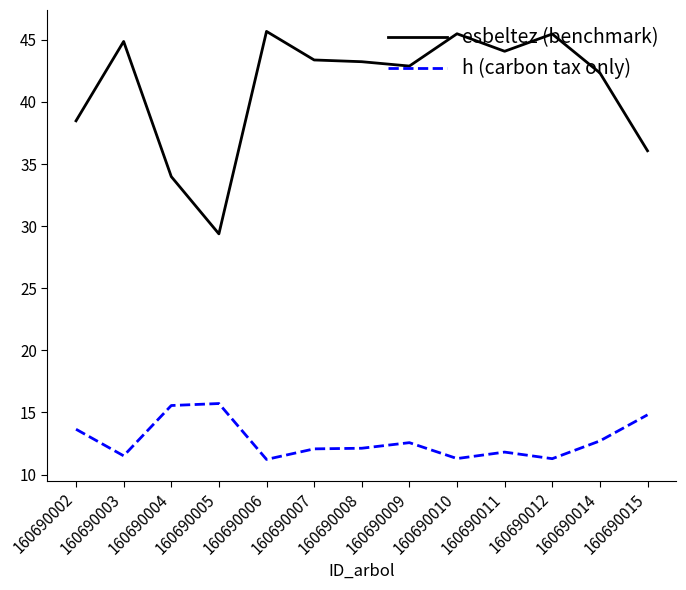

Rank the series by their maximum value, from lowest to highest.

h (carbon tax only), esbeltez (benchmark)